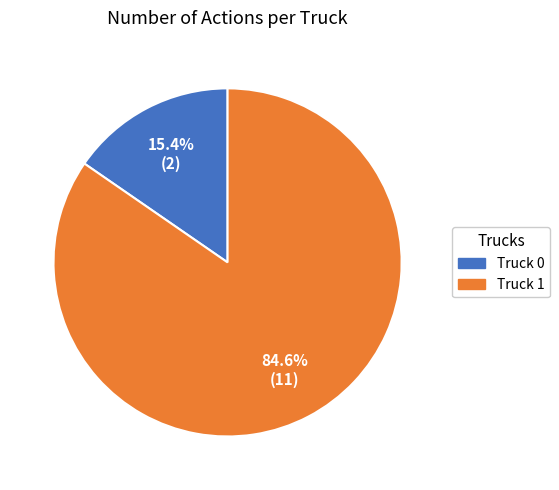

To the nearest percent, what portion does Truck 1 represent?

85%